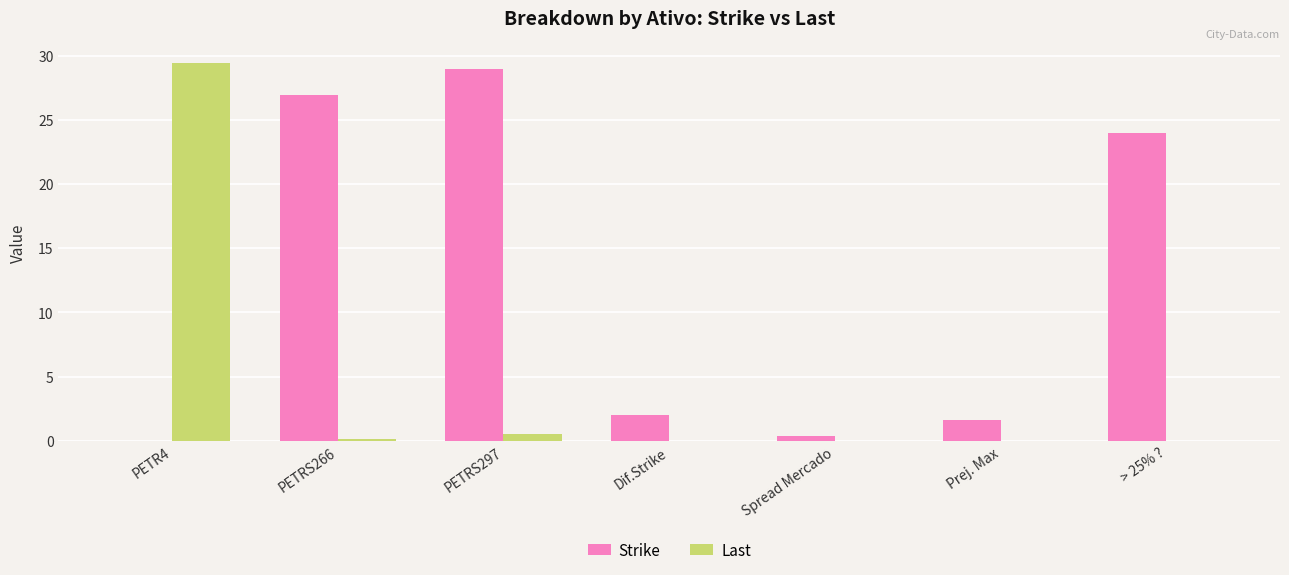

Between PETR4 and Dif.Strike, which series saw the biggest shift?

Last